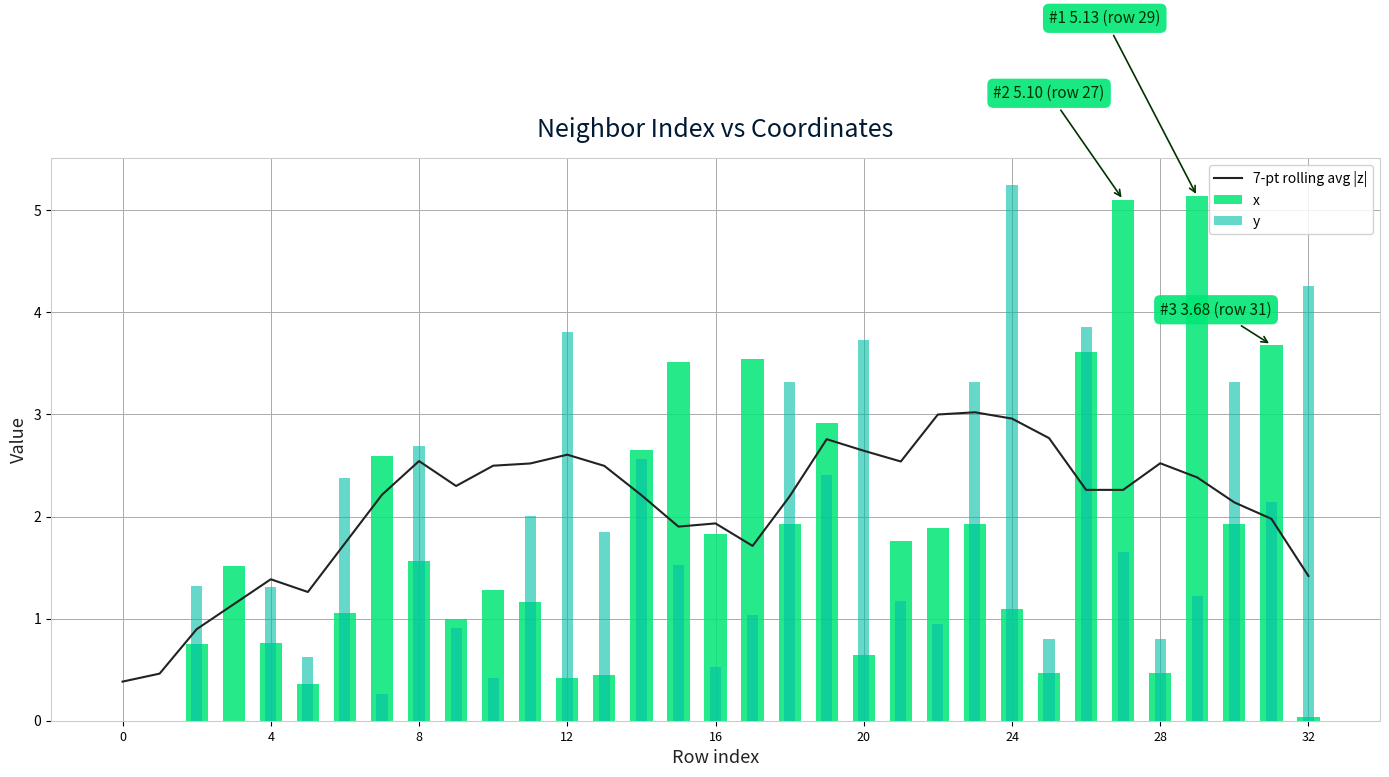

What is the maximum value for 7-pt rolling avg |z|?

3.0